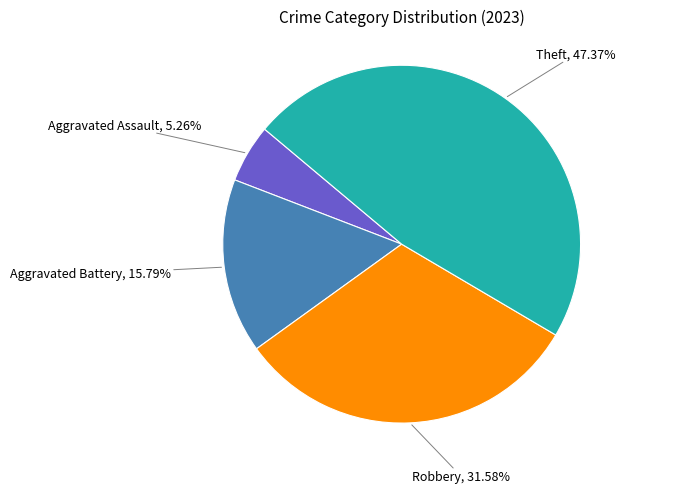

Does any single category account for the majority?

No